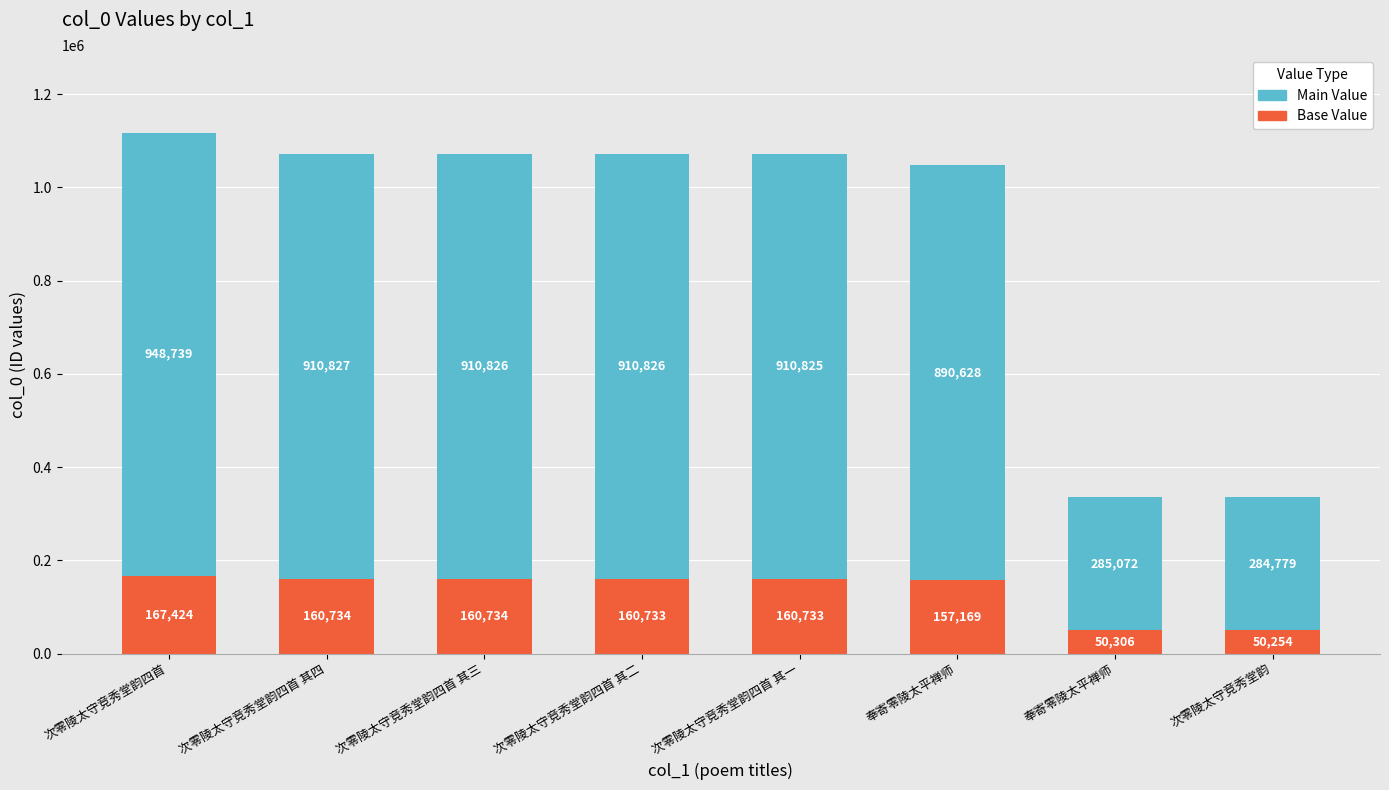

How many bars are there in total?

8